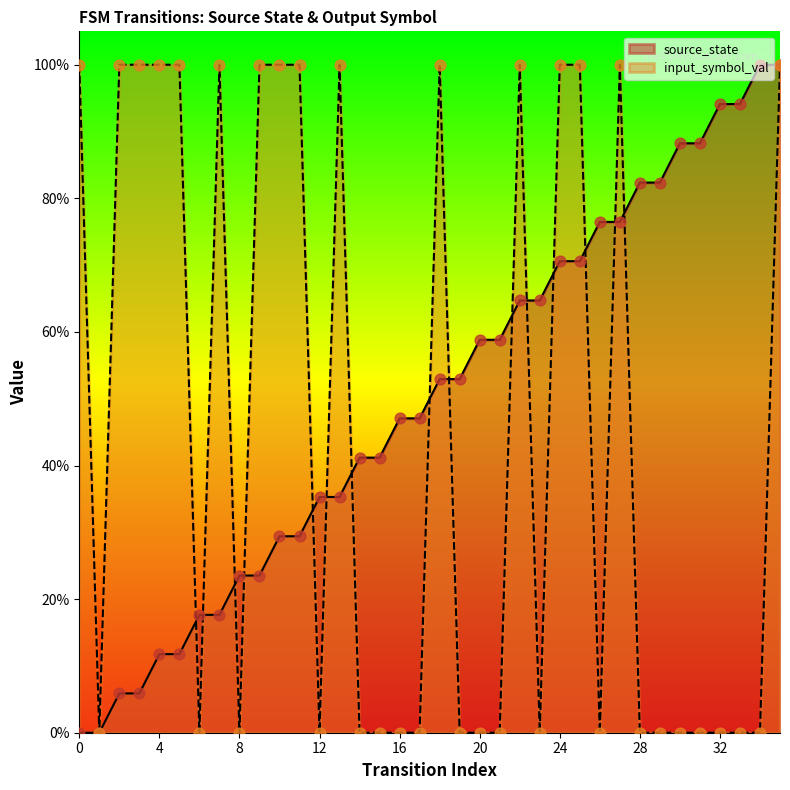

What are all the series names shown in the legend?

source_state, input_symbol_val